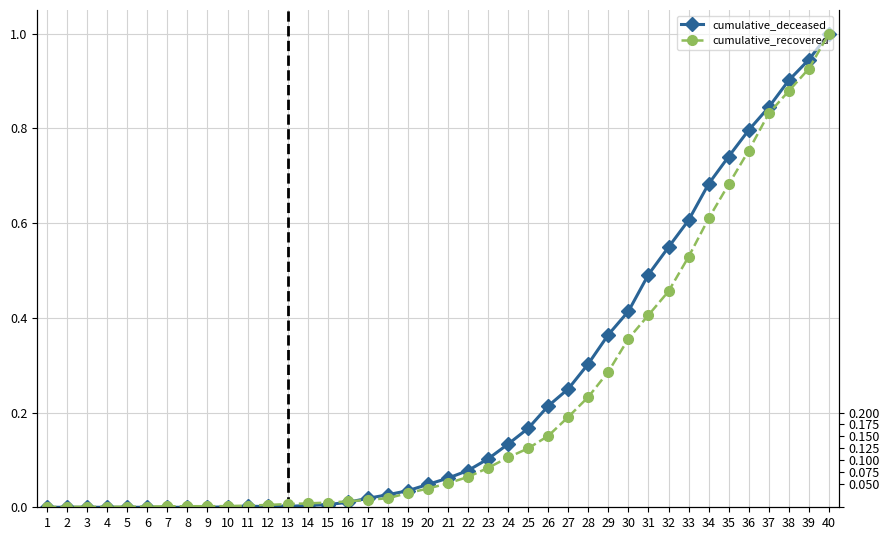

Is the value of cumulative_deceased at 29 greater than the value of cumulative_recovered at 5?

Yes